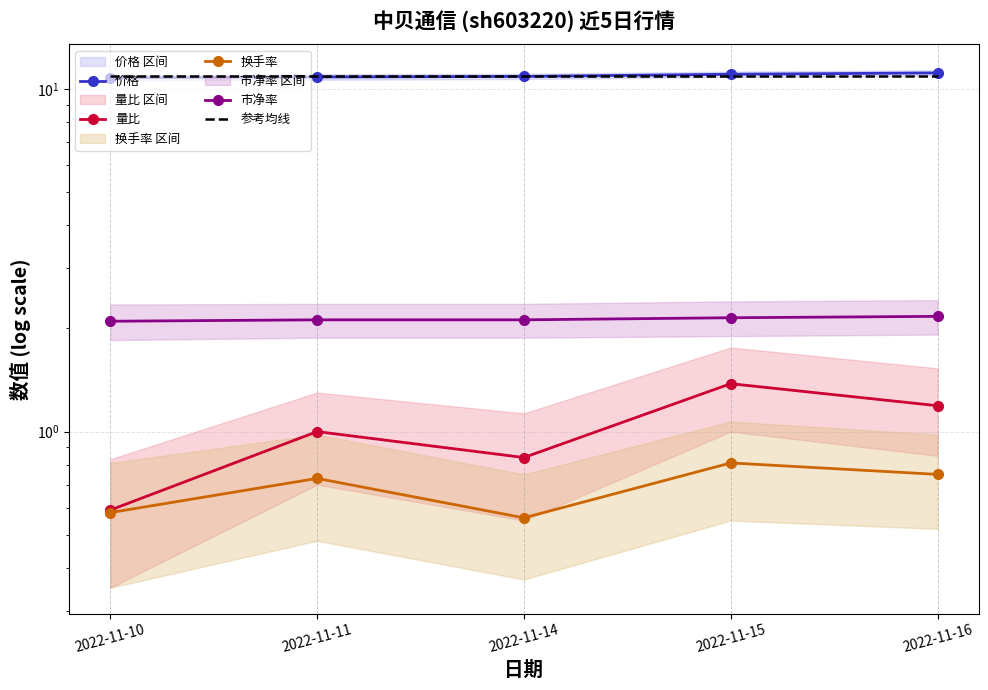

True or false: 市净率 has more than 0 interior local peaks.

False